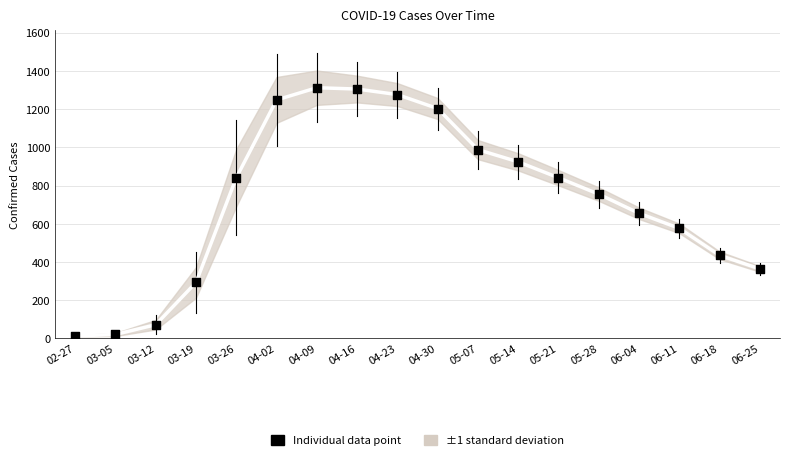

Which series has the largest total across all categories?

Average